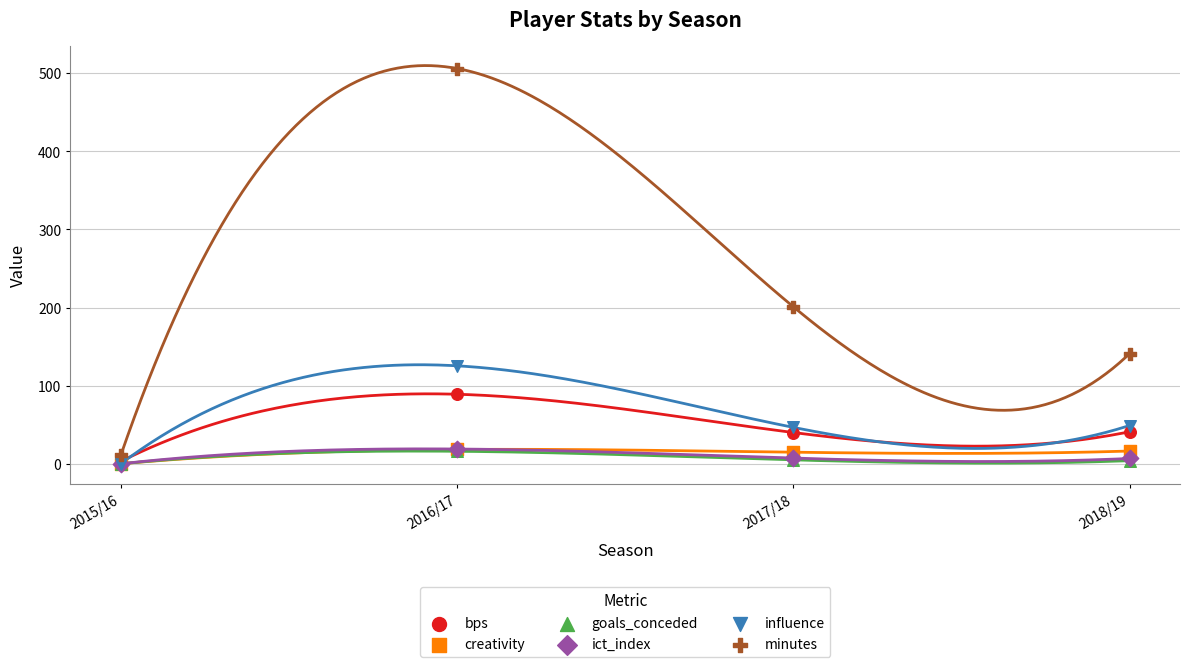

What are all the series names shown in the legend?

bps, creativity, goals_conceded, ict_index, influence, minutes